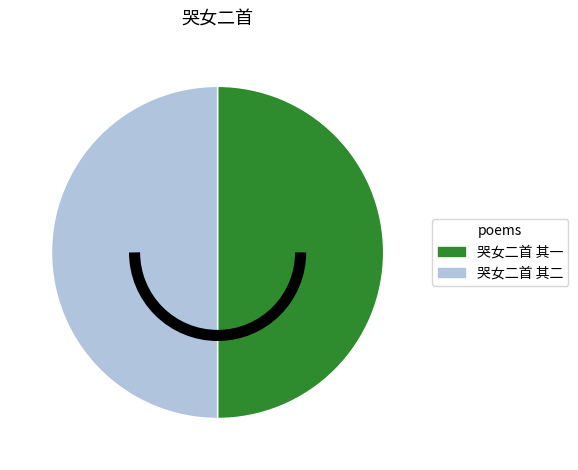

What is the ratio of the value at 哭女二首 其二 to the value at 哭女二首 其一?

1.0